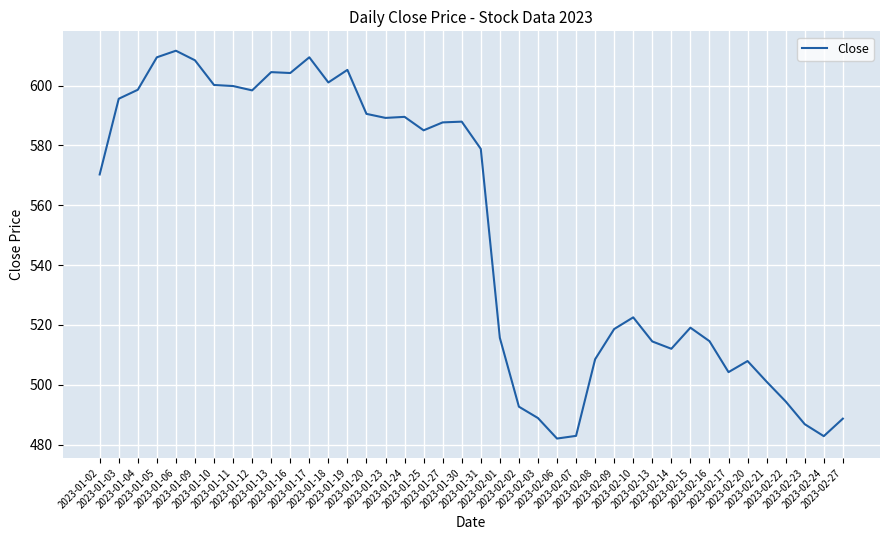

What is the difference between the maximum and minimum values?

129.6